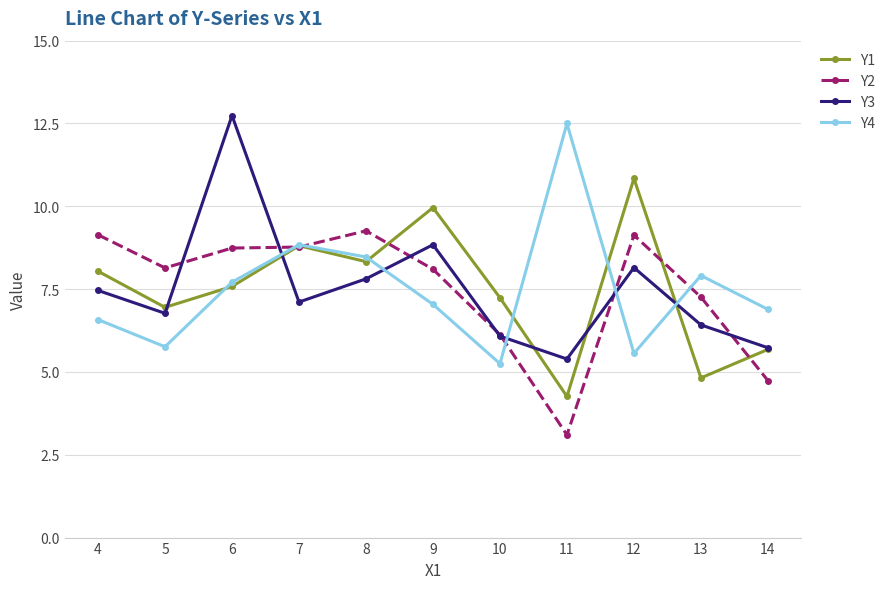

Where do Y4 and Y3 first cross each other?

6 and 7